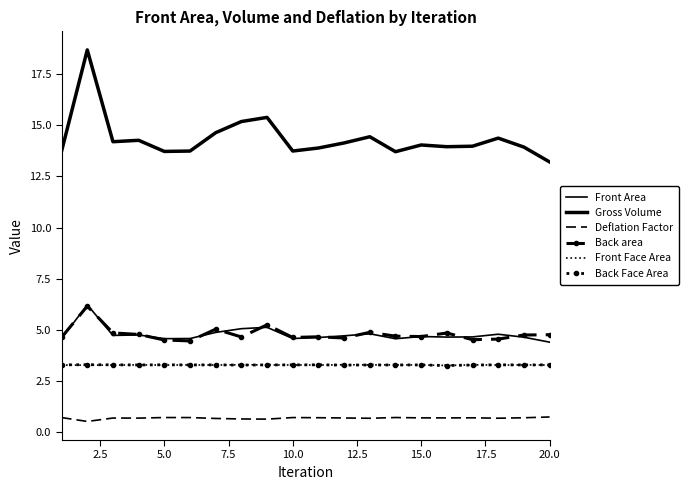

What is the average value of the Front Area series?

4.8